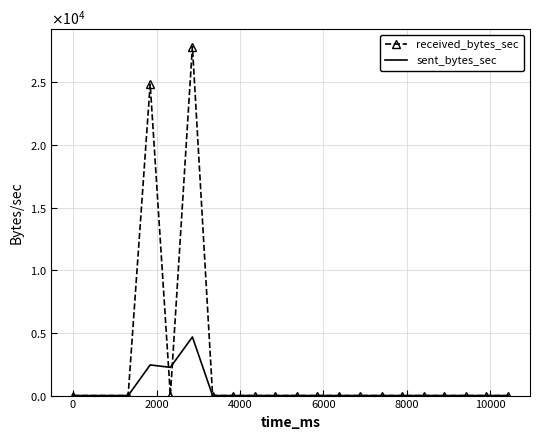

What are all the series names shown in the legend?

received_bytes_sec, sent_bytes_sec